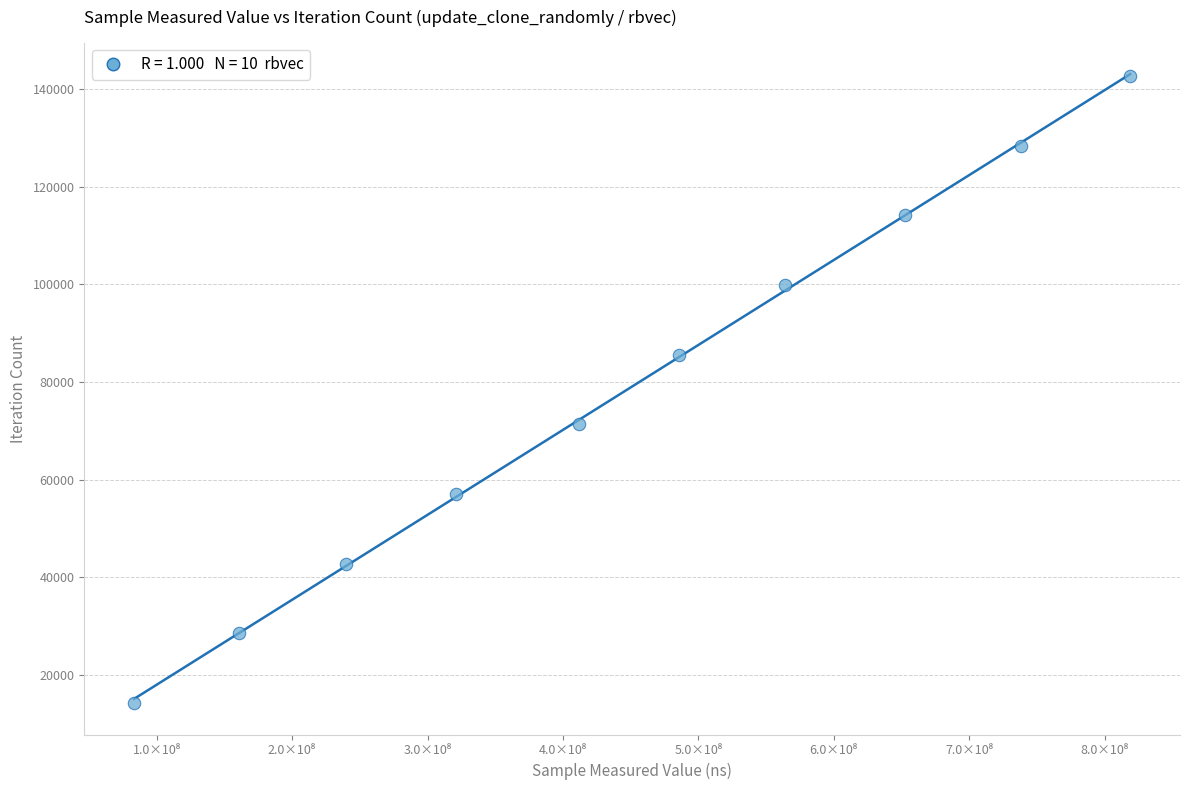

What is the average Y value?

78496